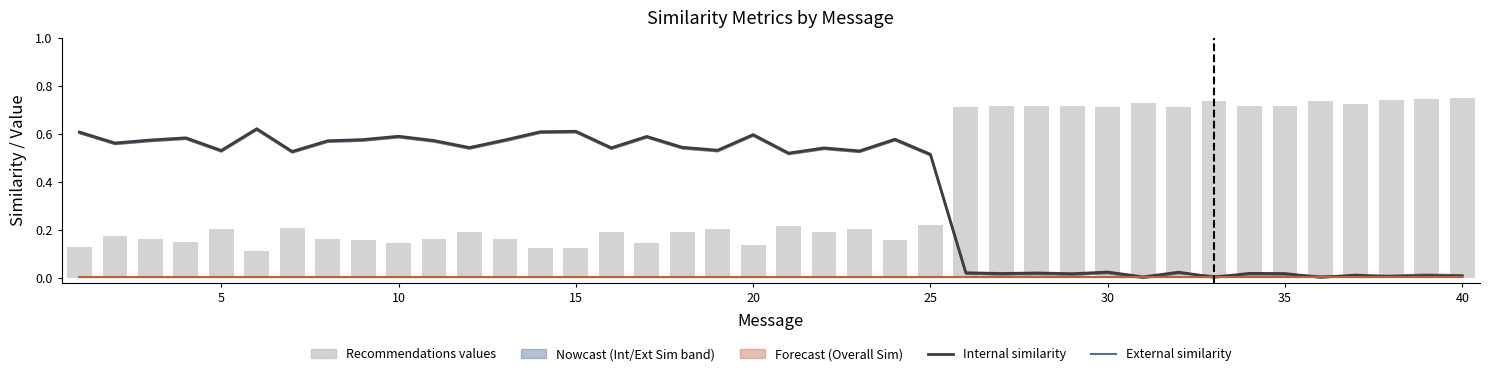

Is the value of Internal similarity at 20 greater than the value of External similarity at 20?

Yes